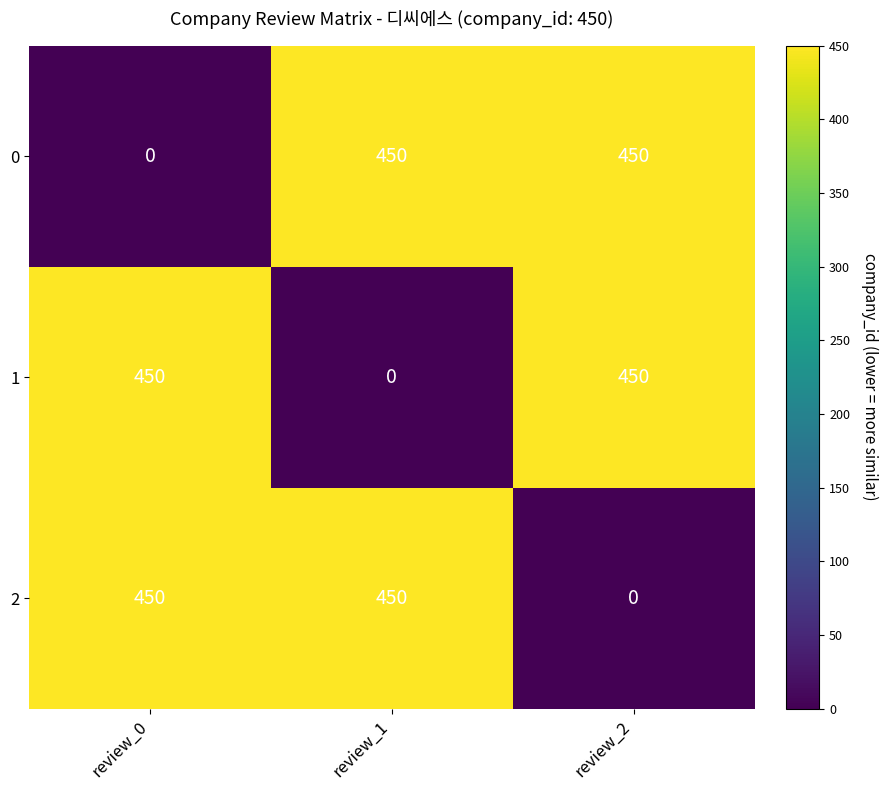

What is the maximum value shown in the chart?

450